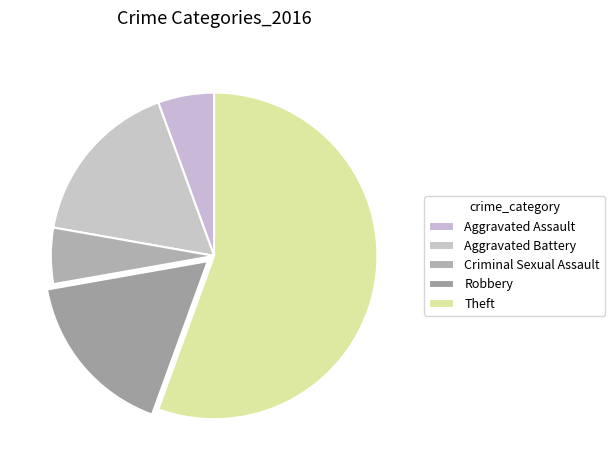

To the nearest percent, what percentage of the pie is Aggravated Battery?

17%